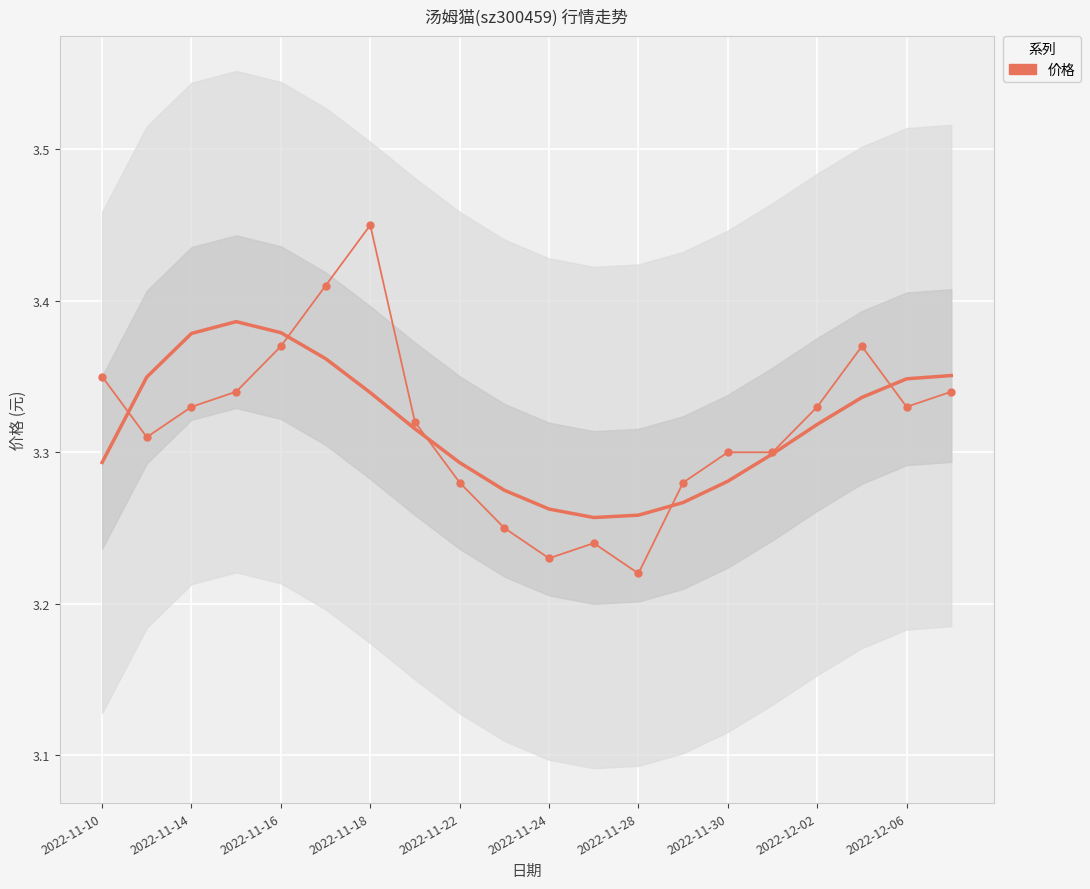

The value at 2022-11-28 is 1.7. True or false?

False